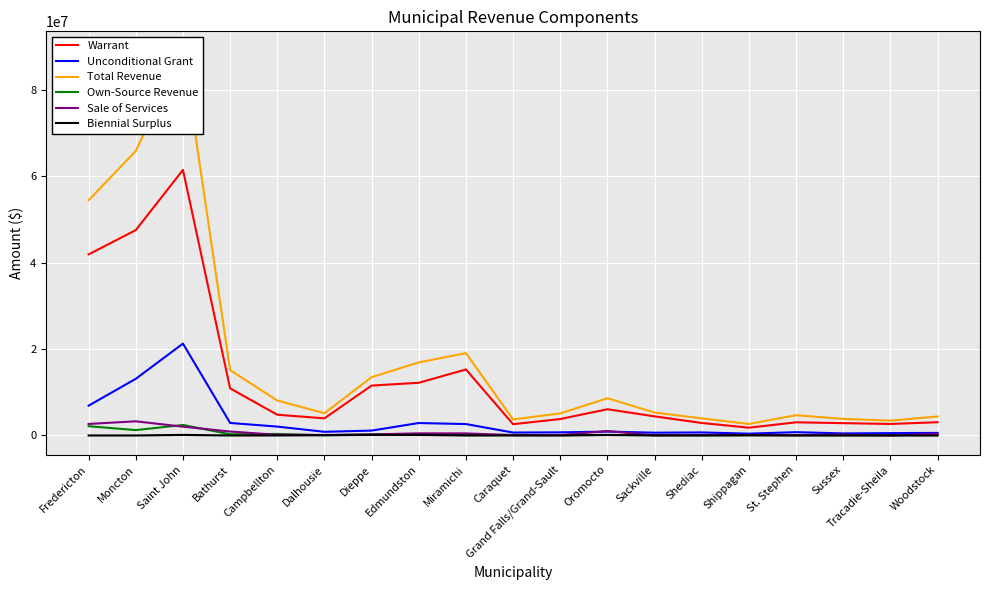

What is the total value across all series at Grand Falls/Grand-Sault?

9810870